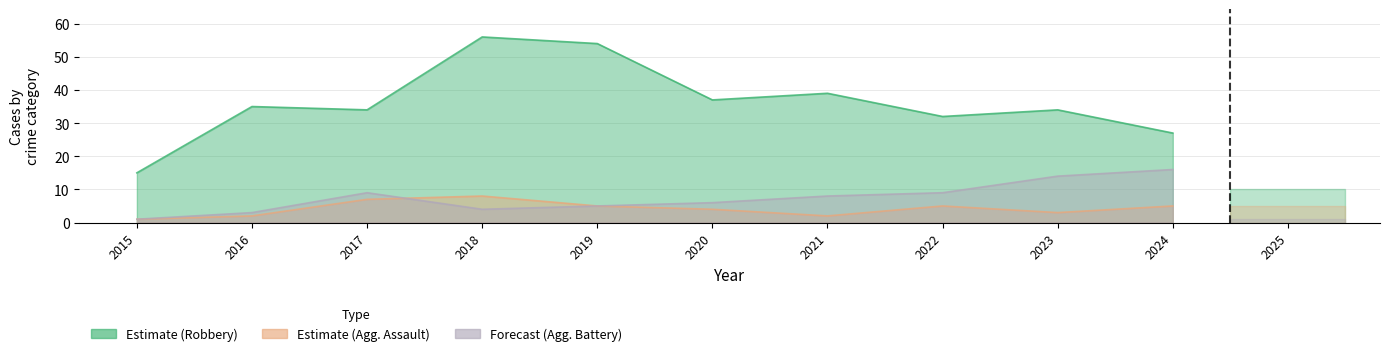

What is the greatest value displayed?

56